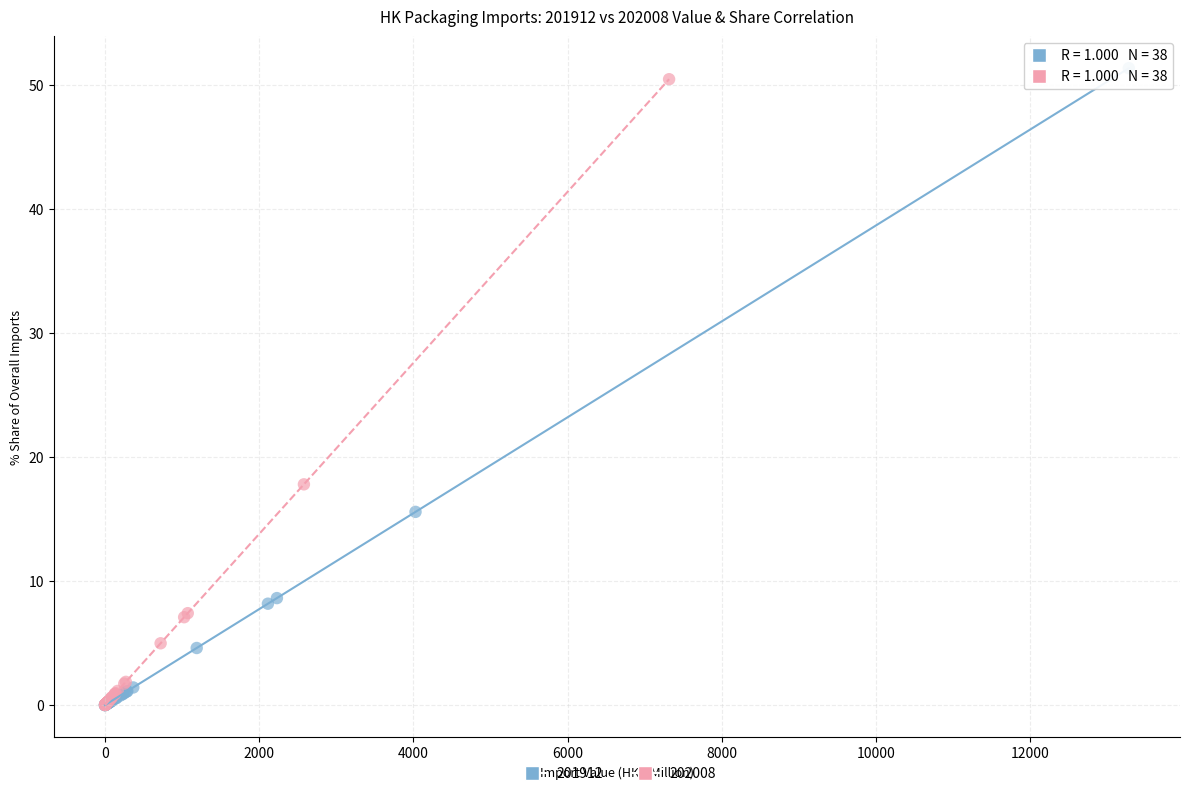

What are all the series names shown in the legend?

201912, 202008